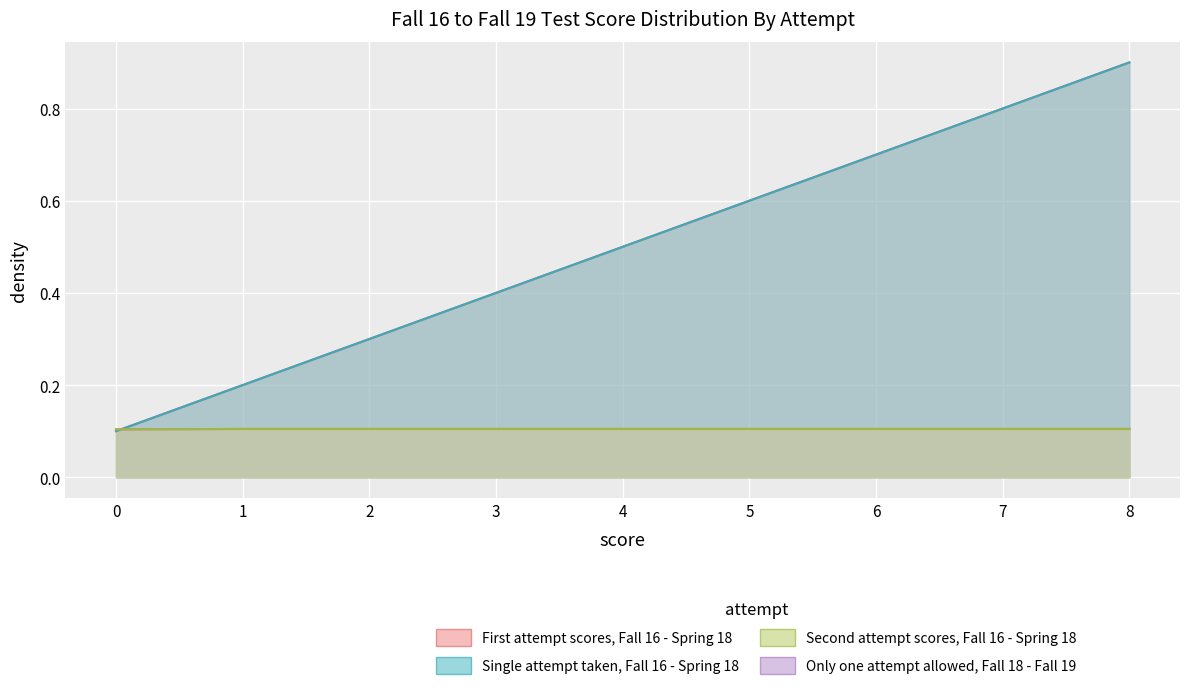

What is the total value across all series at 8?

2.0